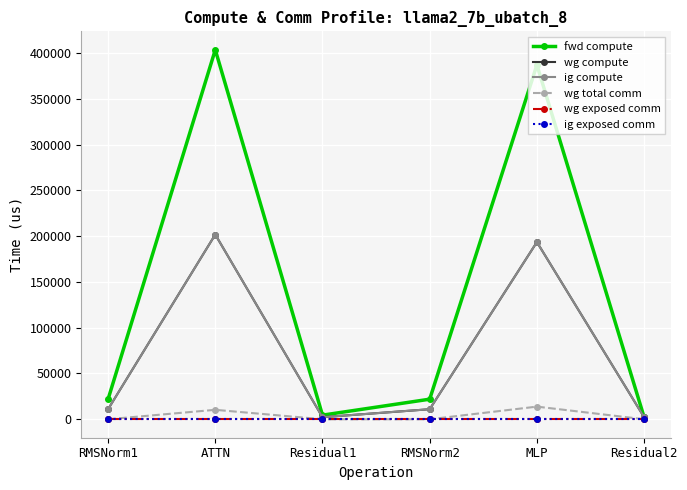

Is this an area chart (filled region under the line)?

No